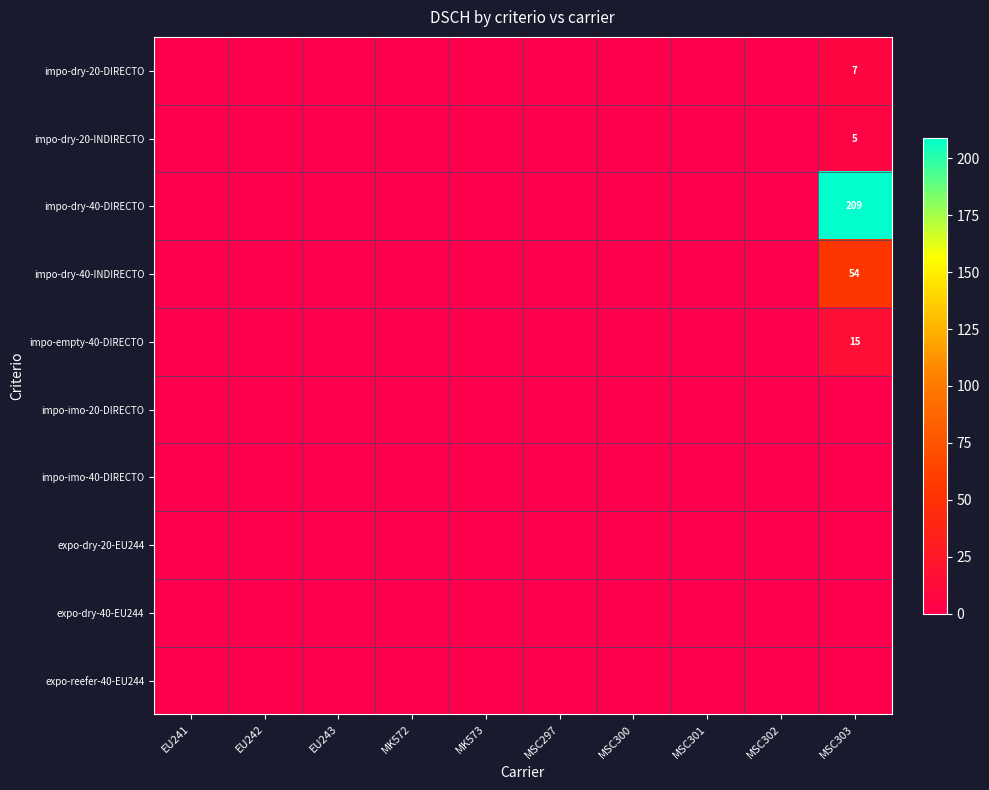

Which series has the widest spread of values?

impo-dry-40-DIRECTO